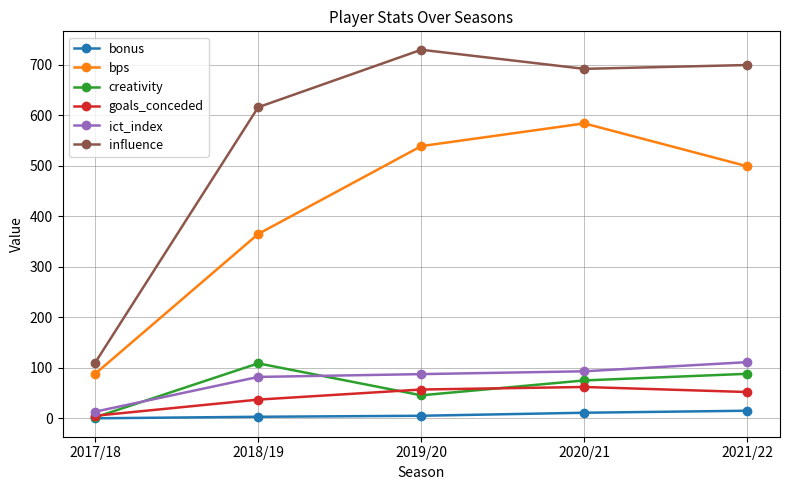

What is the difference between the ict_index values at 2018/19 and 2020/21?

11.2